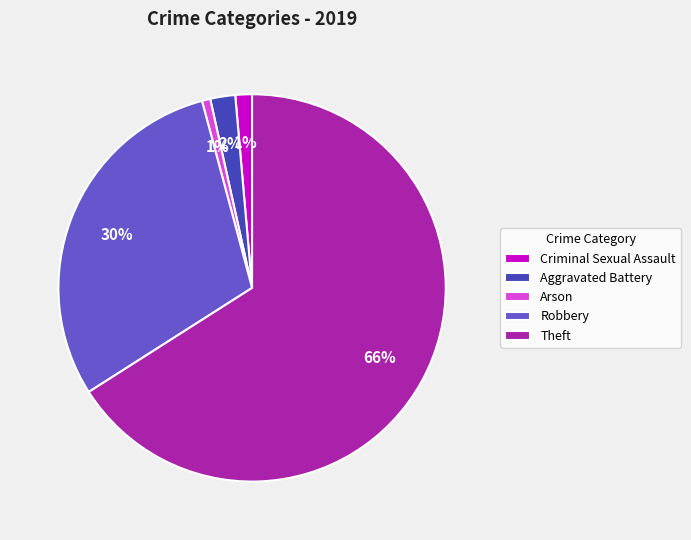

Count the number of slices in the pie.

5